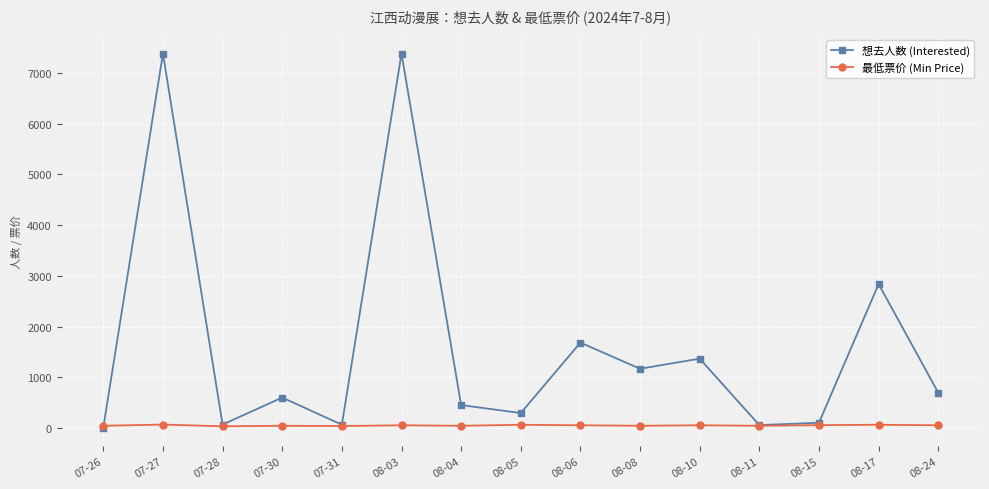

After their last crossing, which series has the higher values: 最低票价 (Min Price) or 想去人数 (Interested)?

想去人数 (Interested)